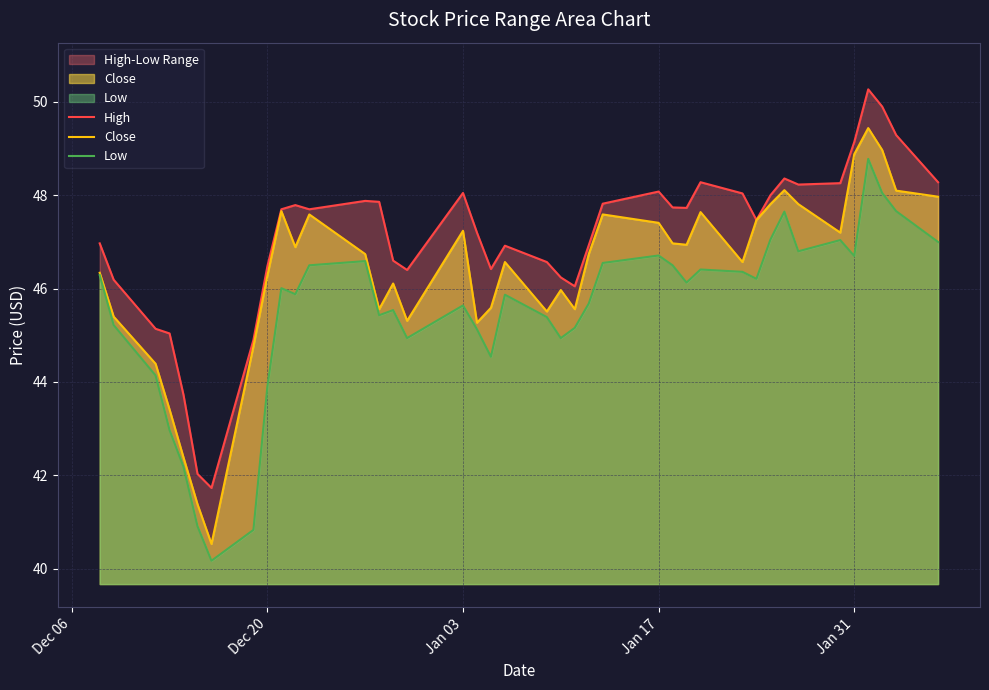

Which series has the widest spread of values?

Close